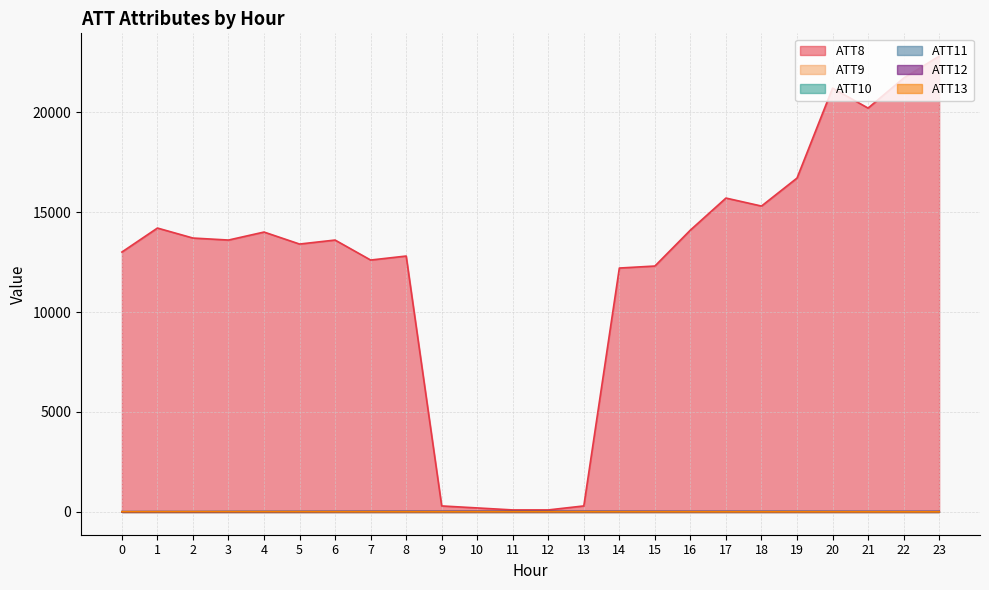

What is the difference between the ATT11 values at 20 and 14?

0.5